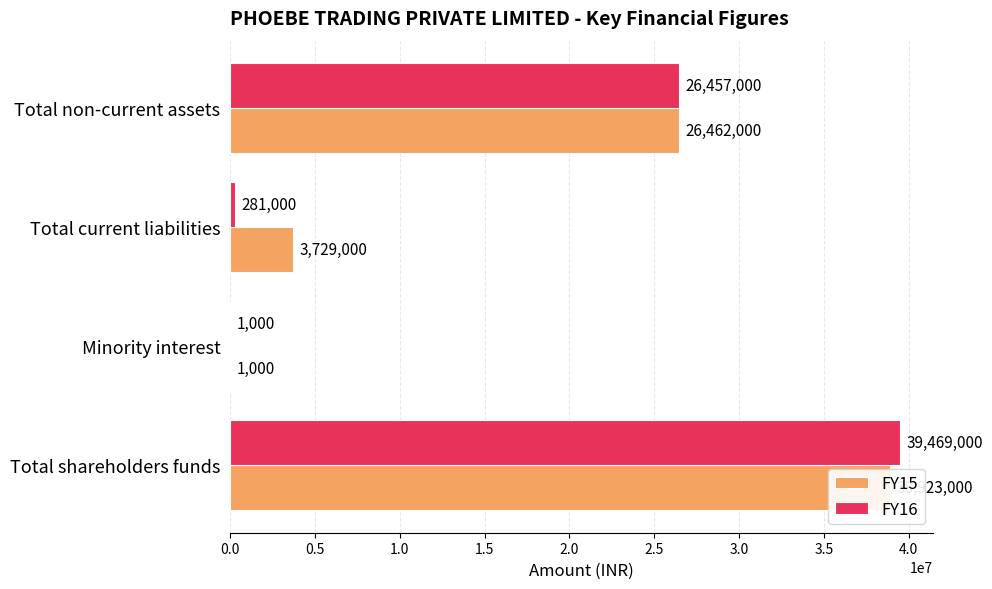

True or false: FY16 has a value of 26457000 at Total non-current assets.

True